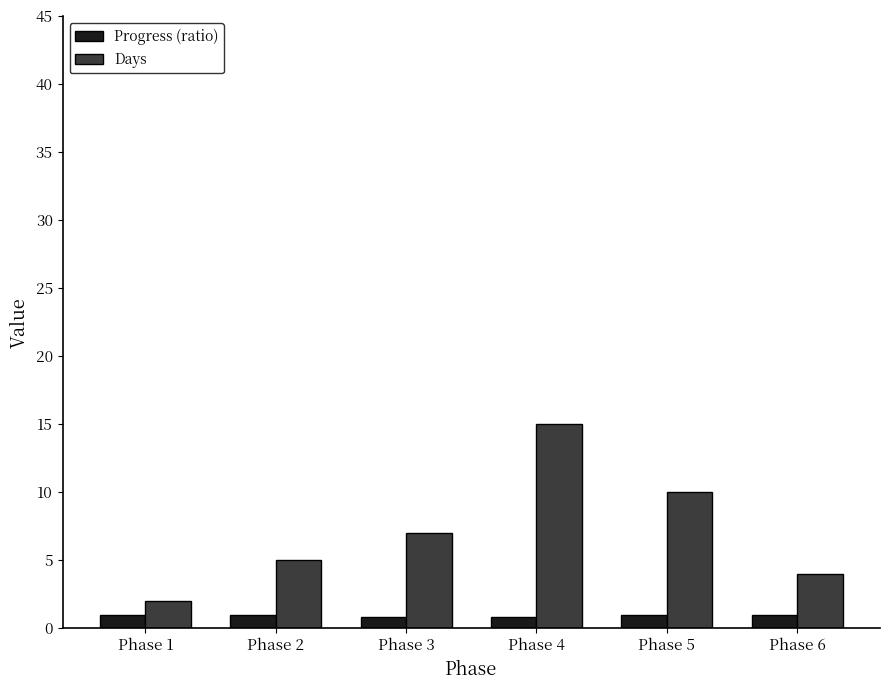

How many bars are there in each group?

2